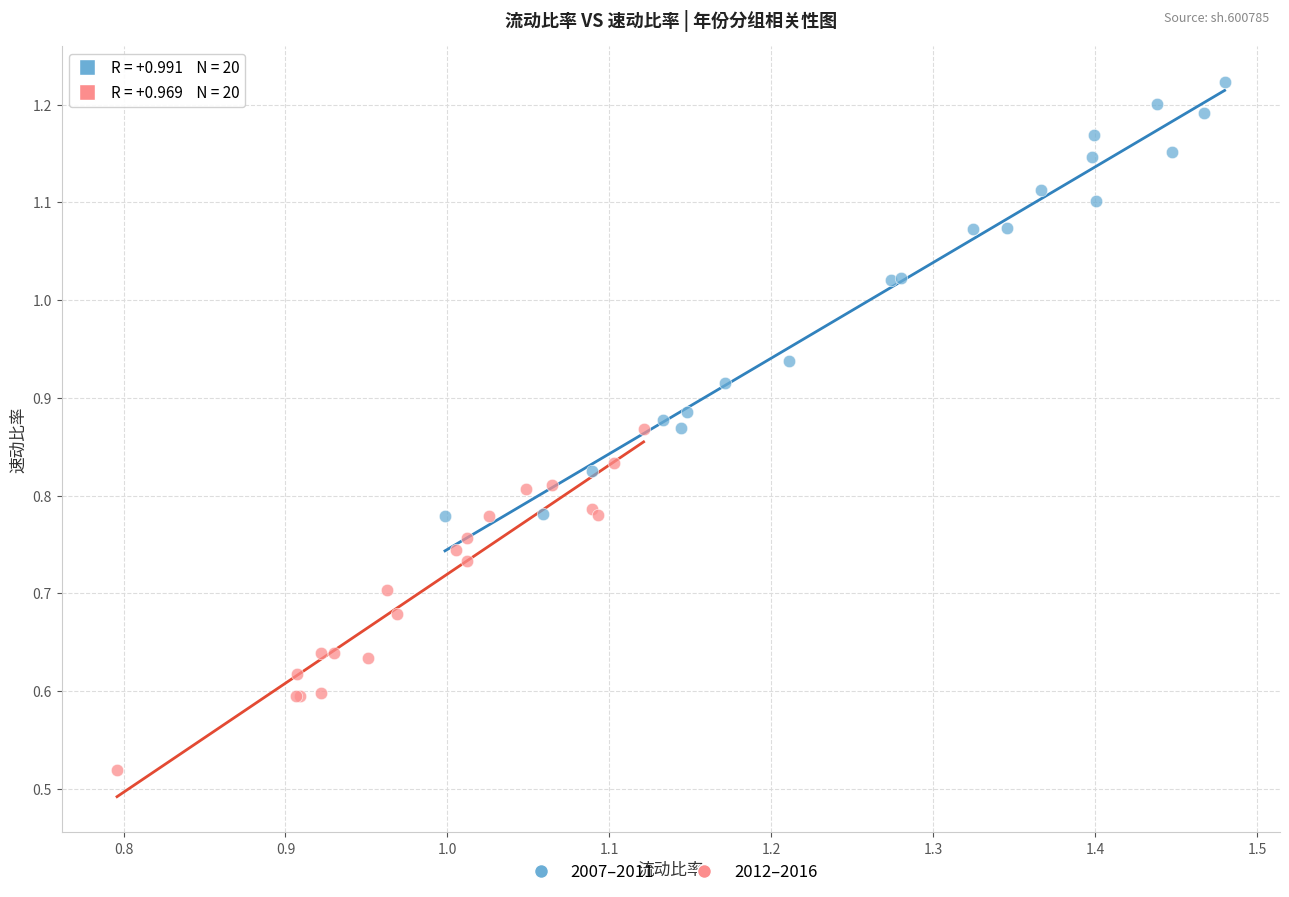

Which series reaches the minimum Y coordinate?

2012–2016